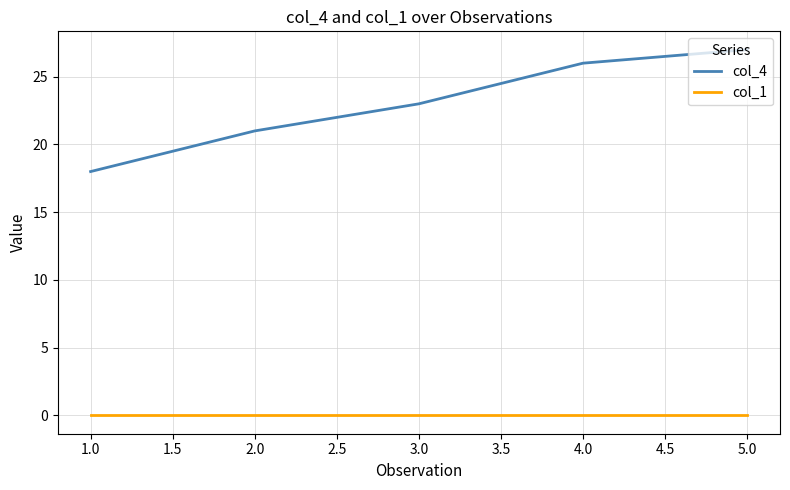

Is the value of col_4 at 4.0 greater than the value of col_1 at 2.0?

Yes